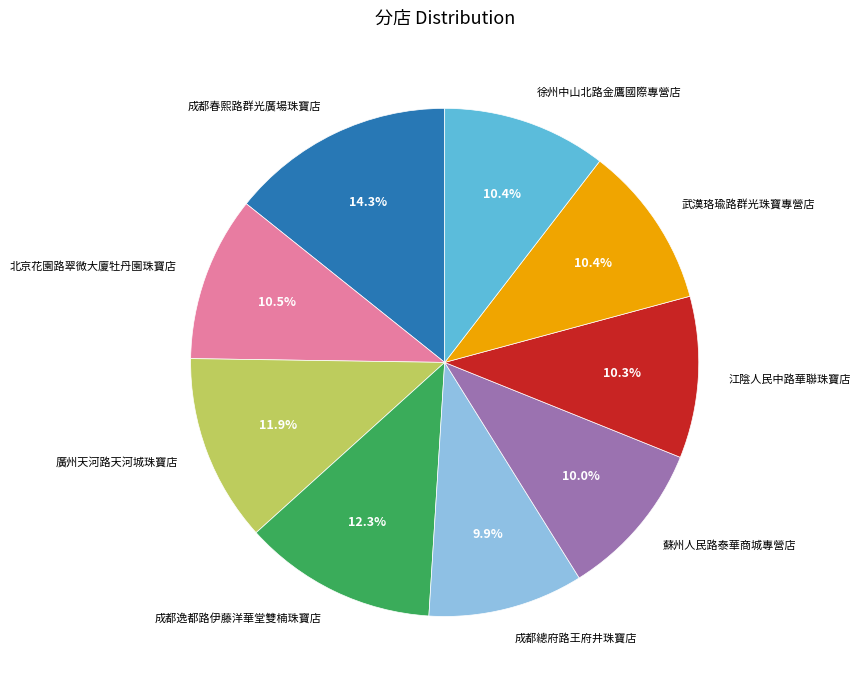

Which slice is the largest?

成都春熙路群光廣場珠寶店